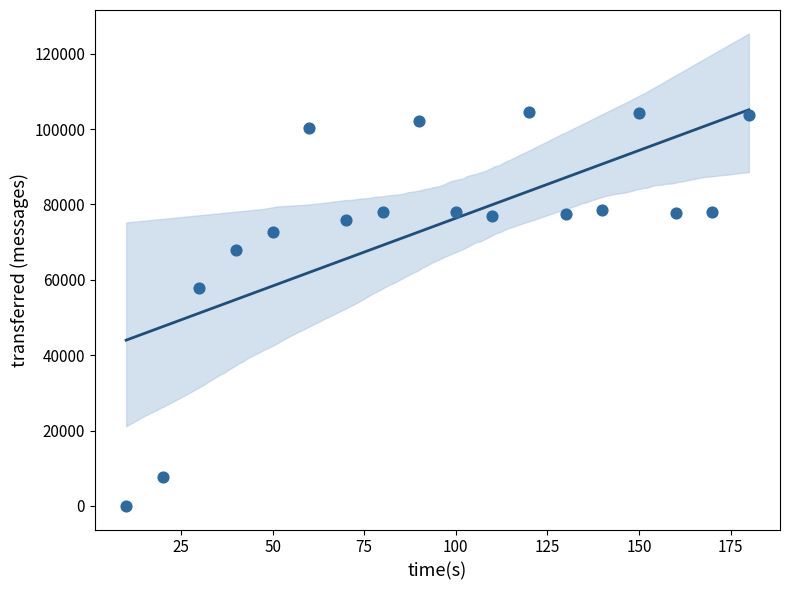

What is the range of Y values (max minus min)?

104600